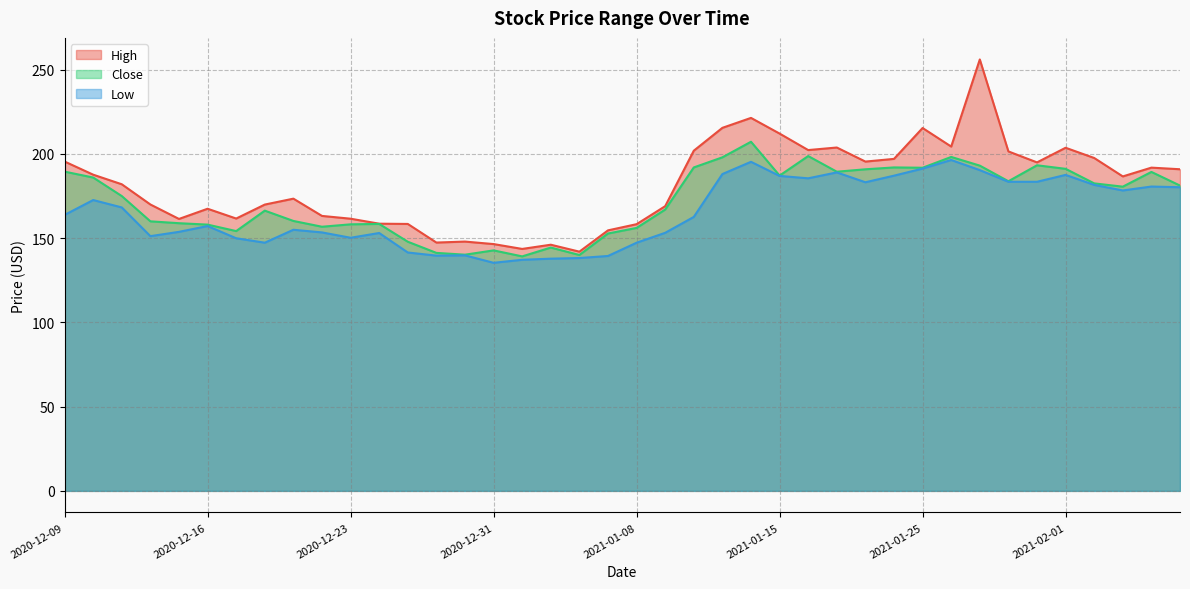

True or false: High and Low cross at least once.

False